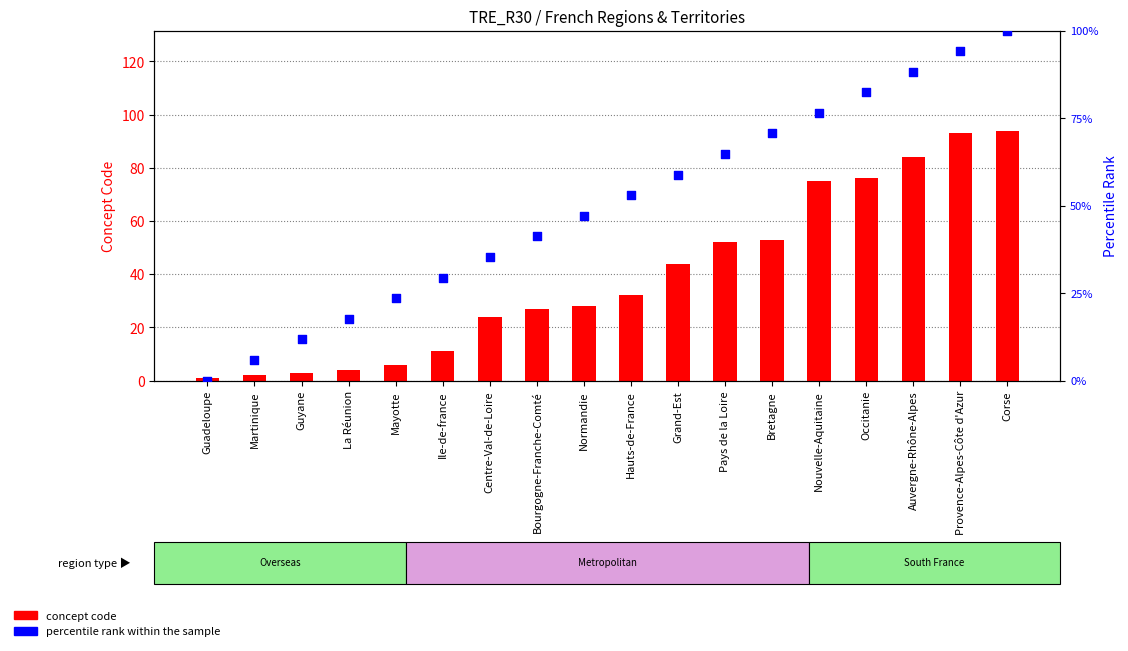

Which series has the largest Y range (max minus min)?

percentile rank within the sample